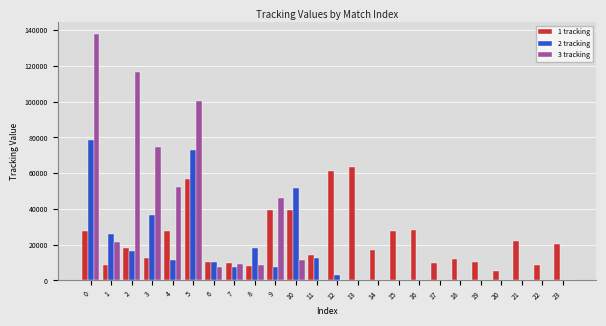

What is the greatest value displayed?

137617